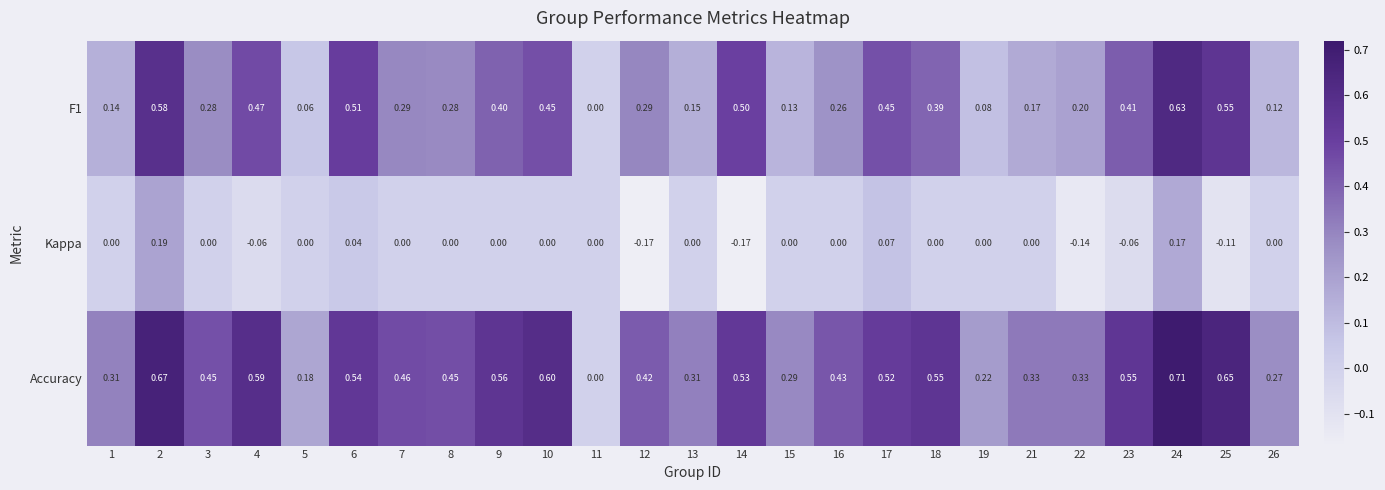

Is the value of F1 at 2 greater than the value of Accuracy at 25?

No